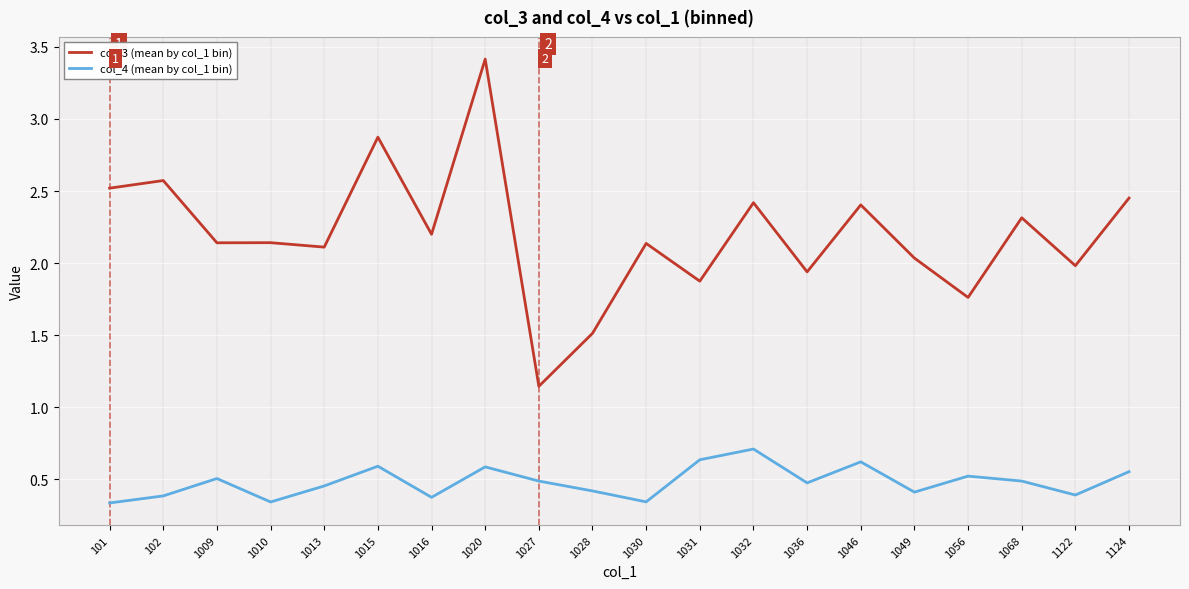

What is the spread (max minus min) of values at 1009?

1.6